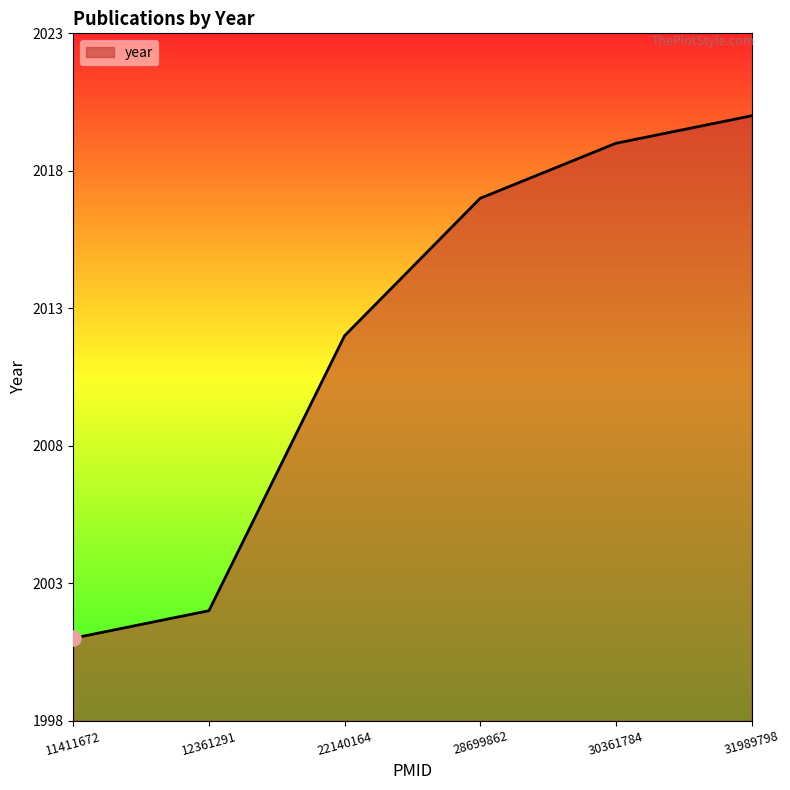

What is the change in value from 28699862 to 30361784?

+2